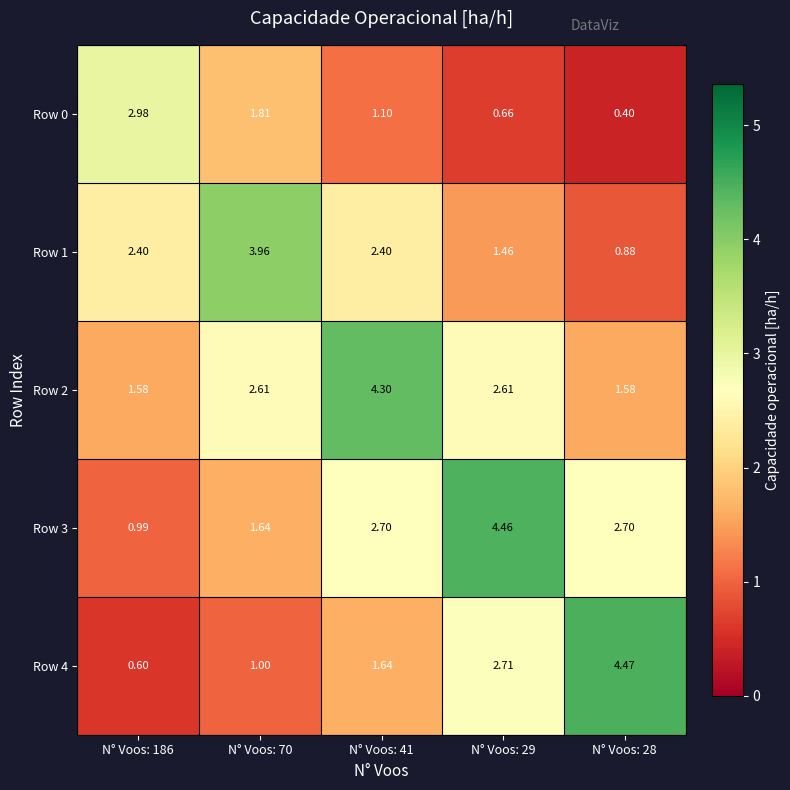

Count the number of data series in this chart.

5